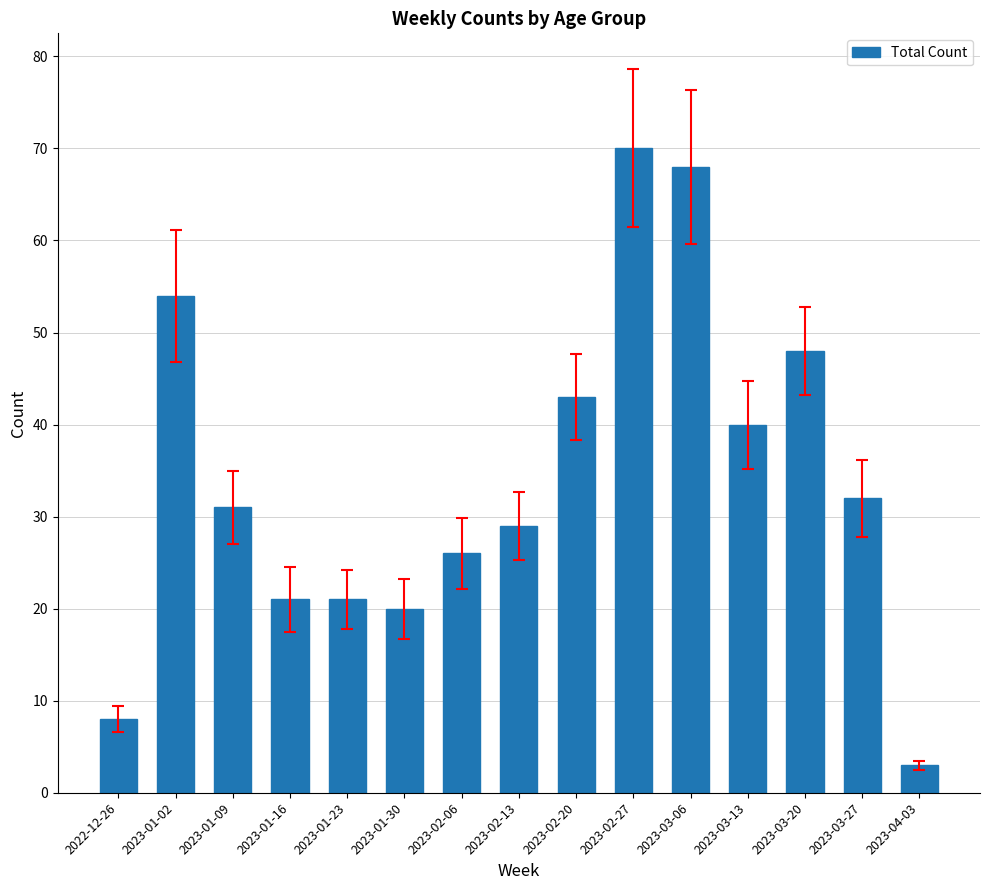

What is the greatest value displayed?

70